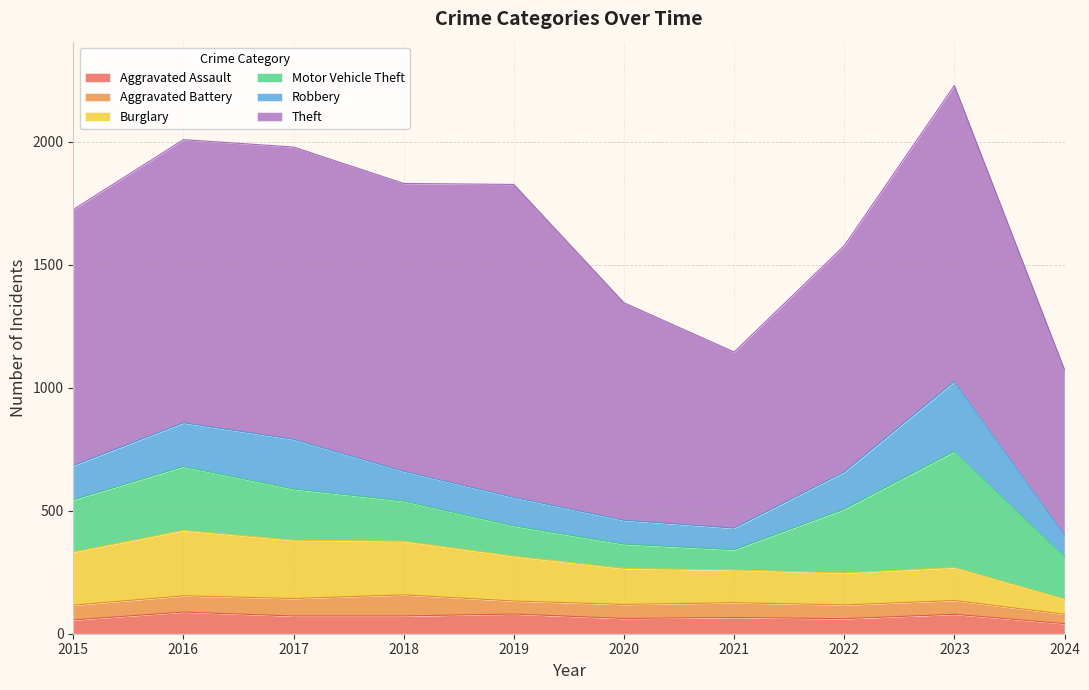

True or false: Aggravated Assault has a value of 79 at 2023.

True